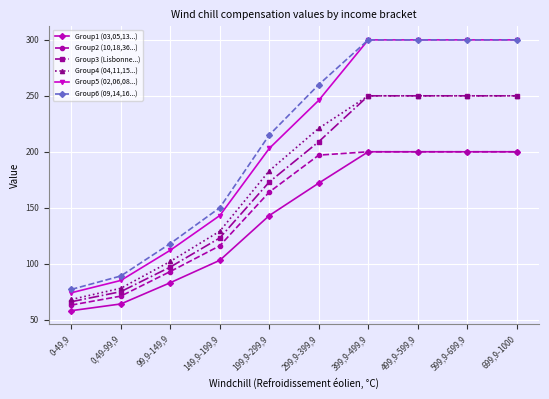

Reading right to left, extract all data points from this chart.

Group1 (03,05,13...): 200	200	200	200	172	143	103	83	64	58
Group2 (10,18,36...): 200	200	200	200	197	164	116	93	71	63
Group3 (Lisbonne...): 250	250	250	250	209	173	123	97	75	66
Group4 (04,11,15...): 250	250	250	250	221	183	129	102	78	68
Group5 (02,06,08...): 300	300	300	300	246	203	143	112	85	74
Group6 (09,14,16...): 300	300	300	300	260	215	150	118	89	77